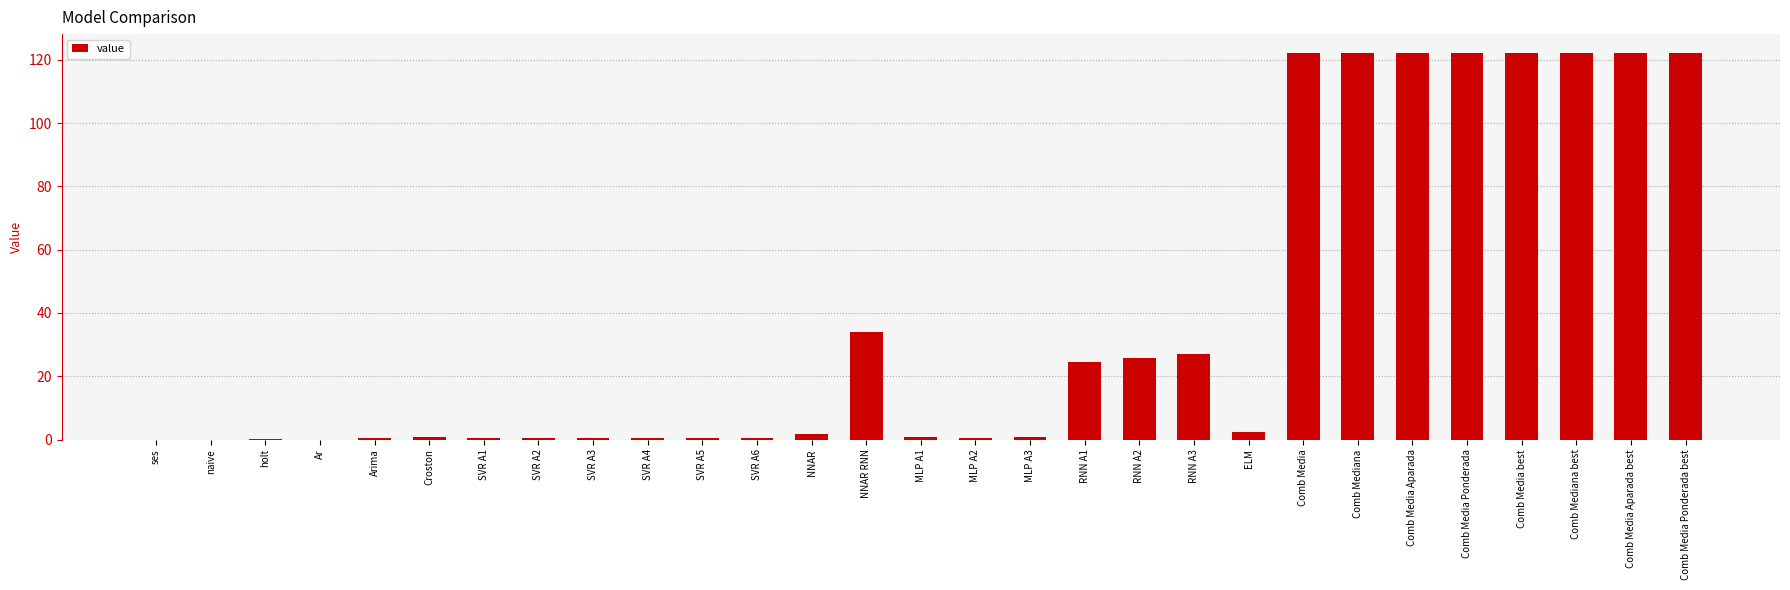

What is the maximum value shown in the chart?

122.0